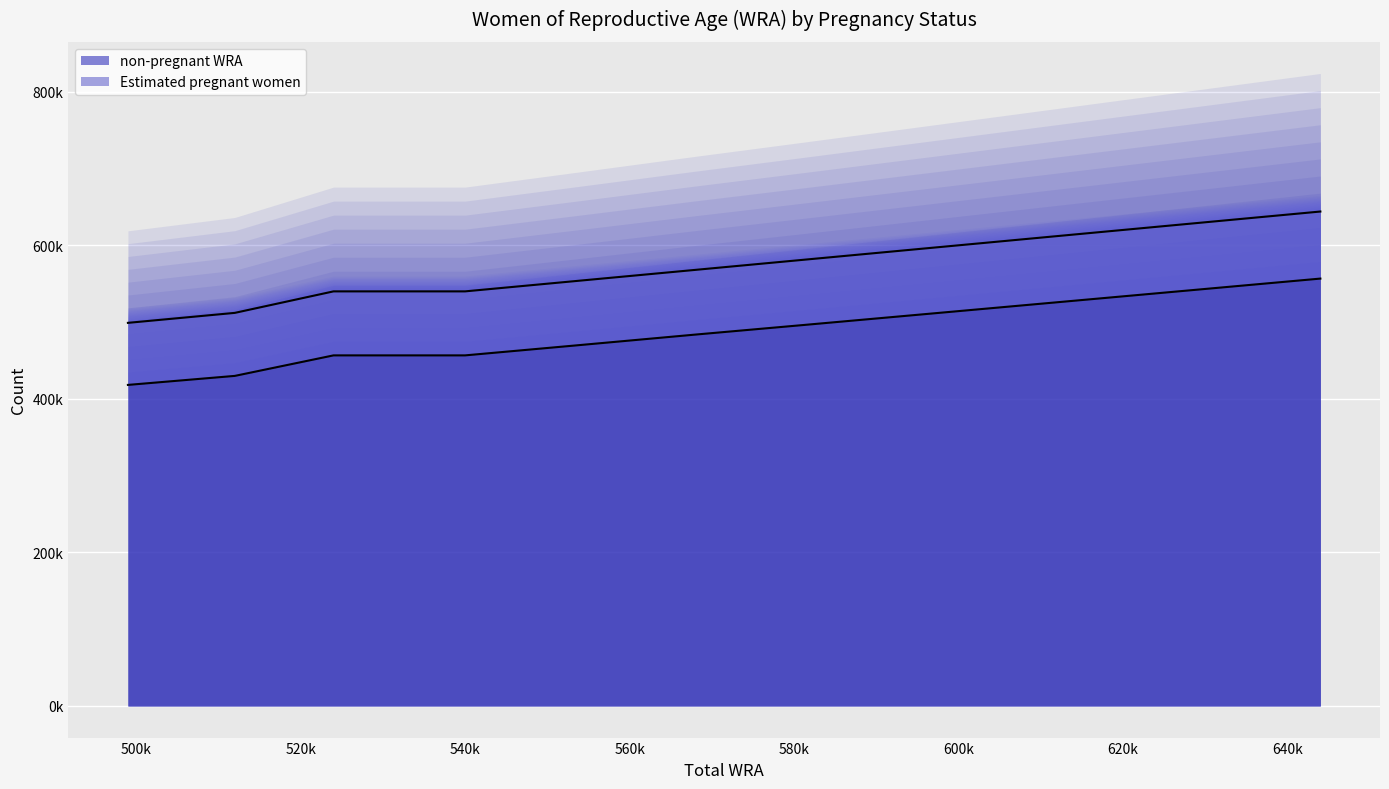

What is the difference between the maximum and minimum values in the Estimated pregnant women series?

145000.0